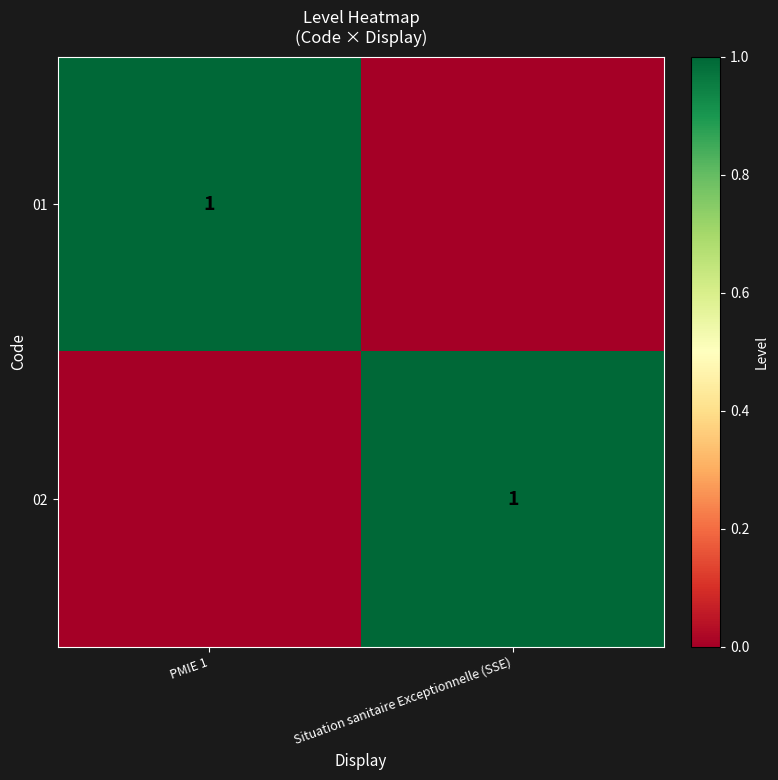

The 01 series shows 2 at PMIE 1. True or false?

False